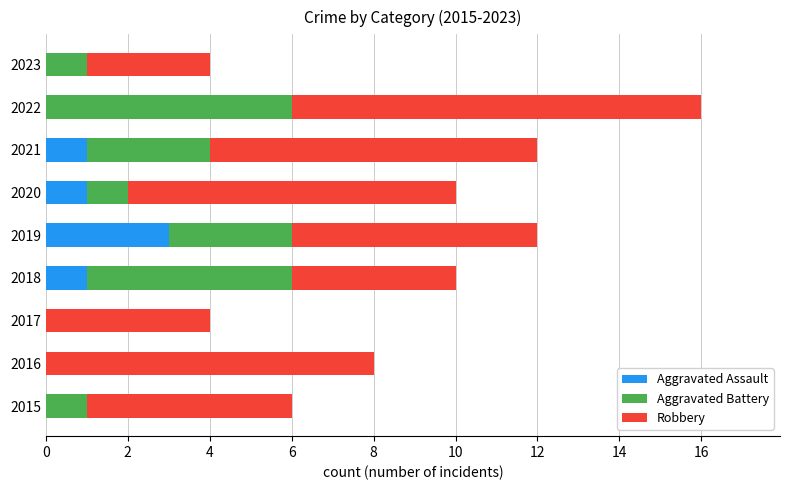

What is the total value across all series at 2015?

6